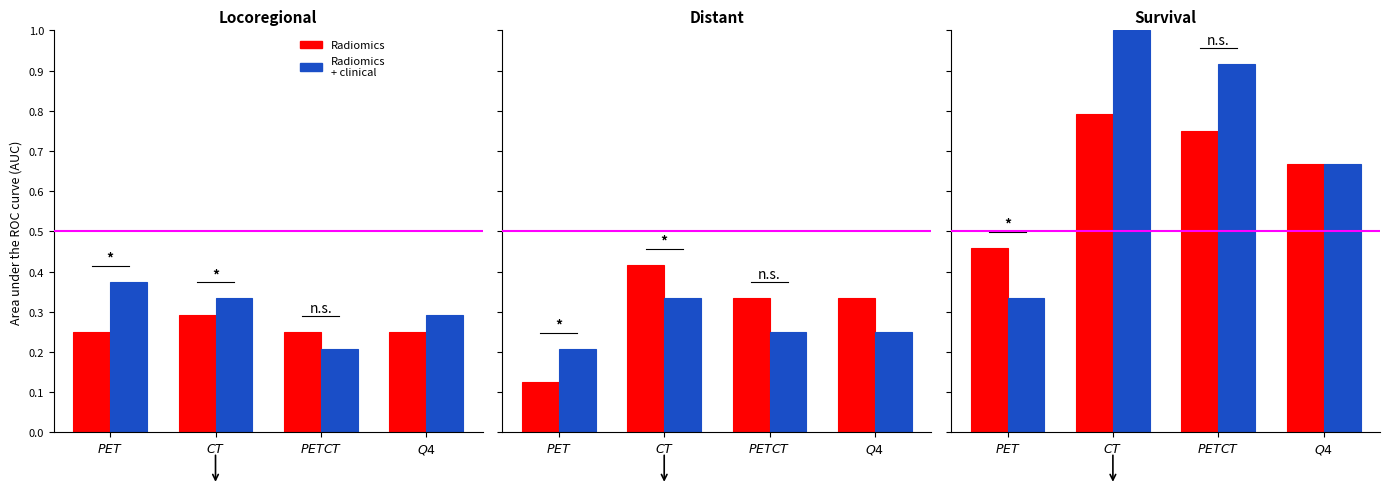

Is the value of Radiomics + clinical at $\it{PET}$ greater than the value of Radiomics at $\it{CT}$?

No